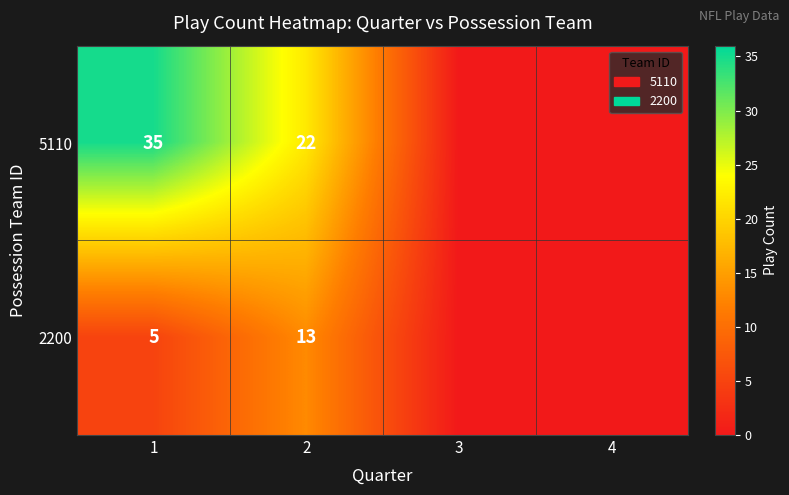

Is the value of 2200 at 2 greater than the value of 5110 at 1?

No